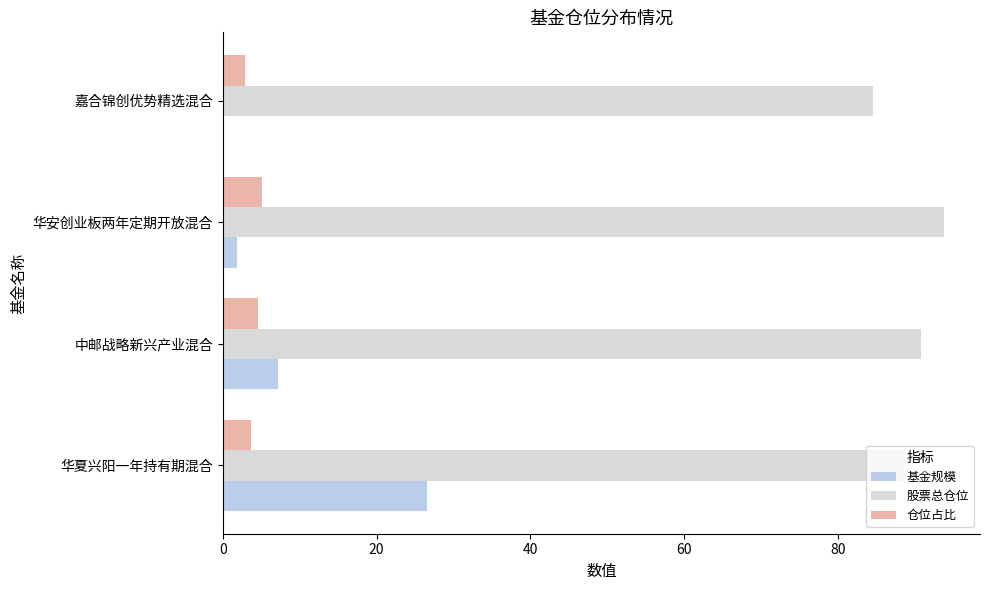

What is the sum of all 股票总仓位 values?

357.5